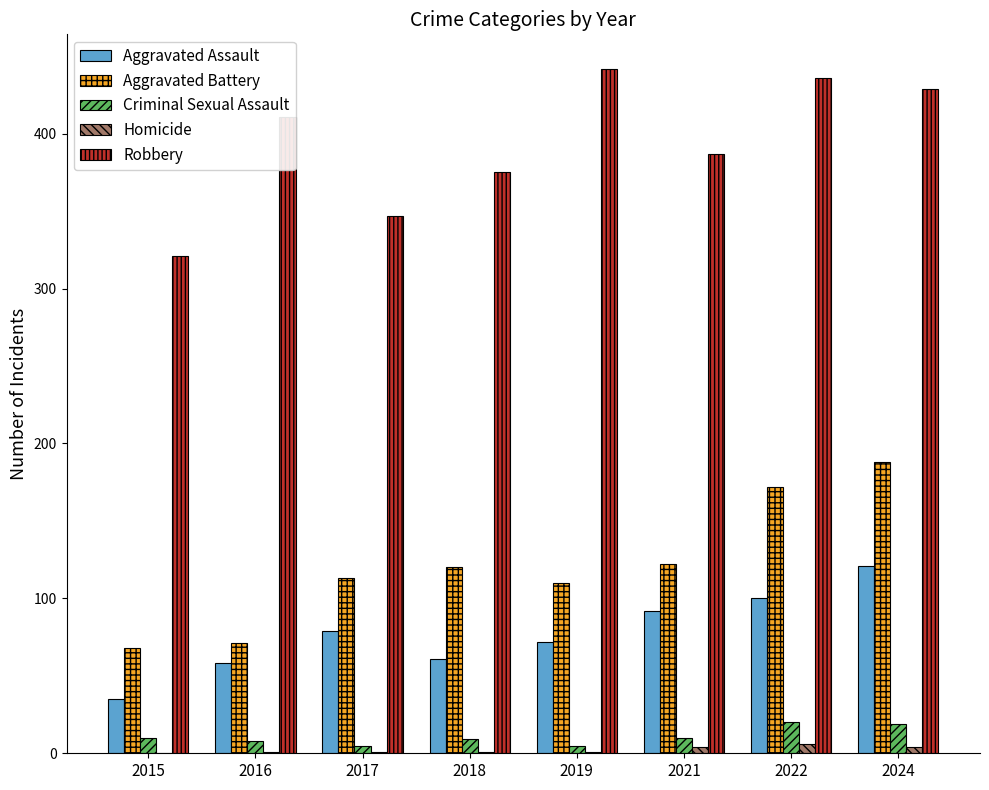

Is it true that Aggravated Assault equals 58 at 2016?

True